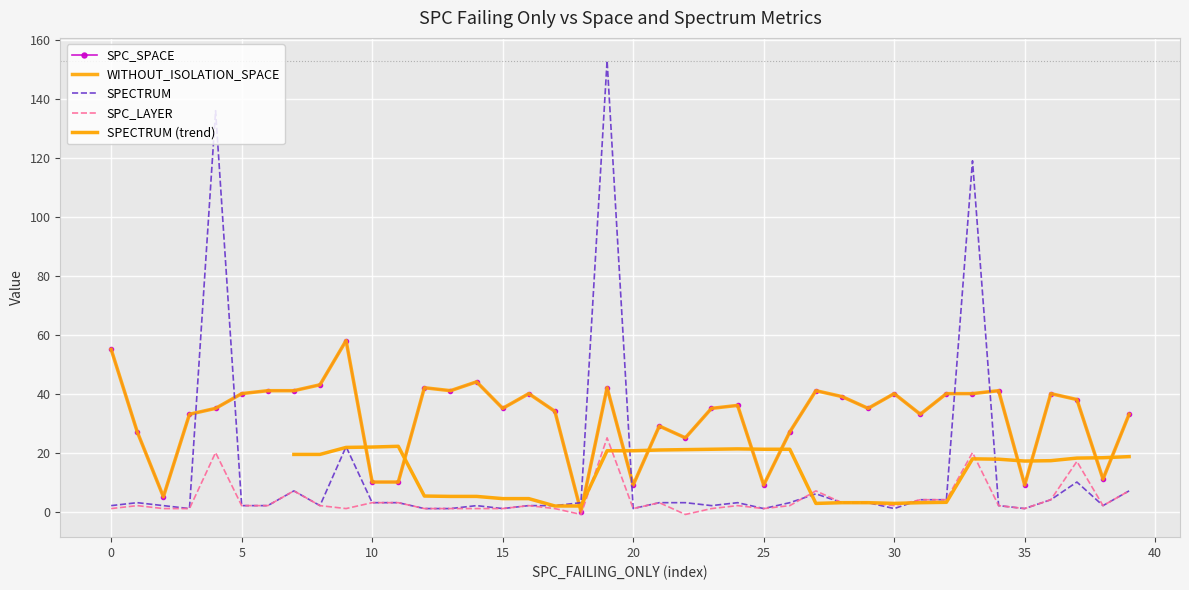

Which series changed the most between 15 and 29?

SPECTRUM